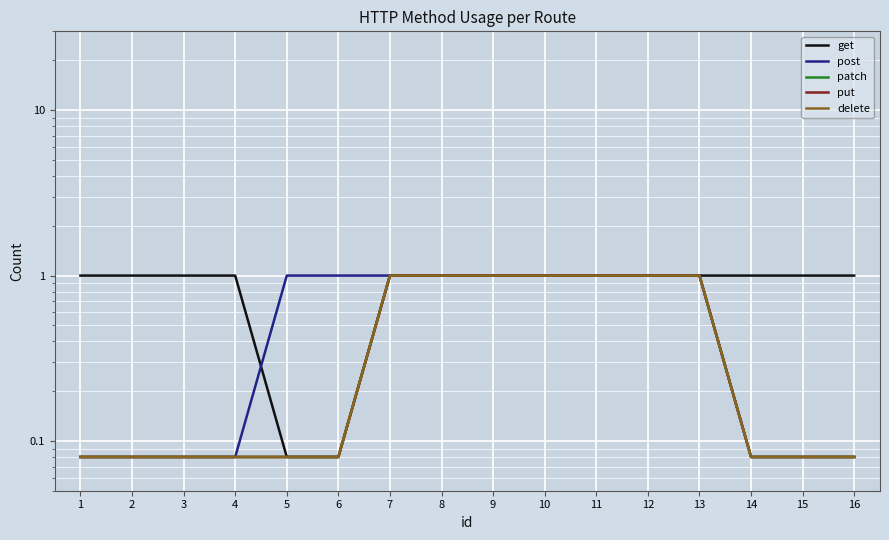

Rank the series at 11 from highest to lowest value.

get, post, patch, put, delete